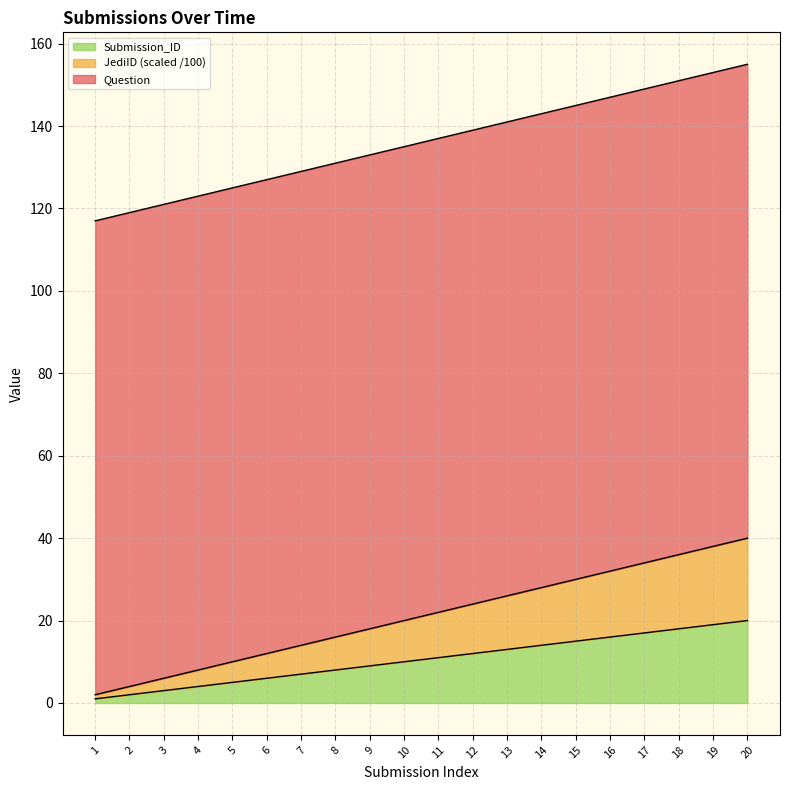

True or false: Submission_ID has a value of 5 at 8.

False